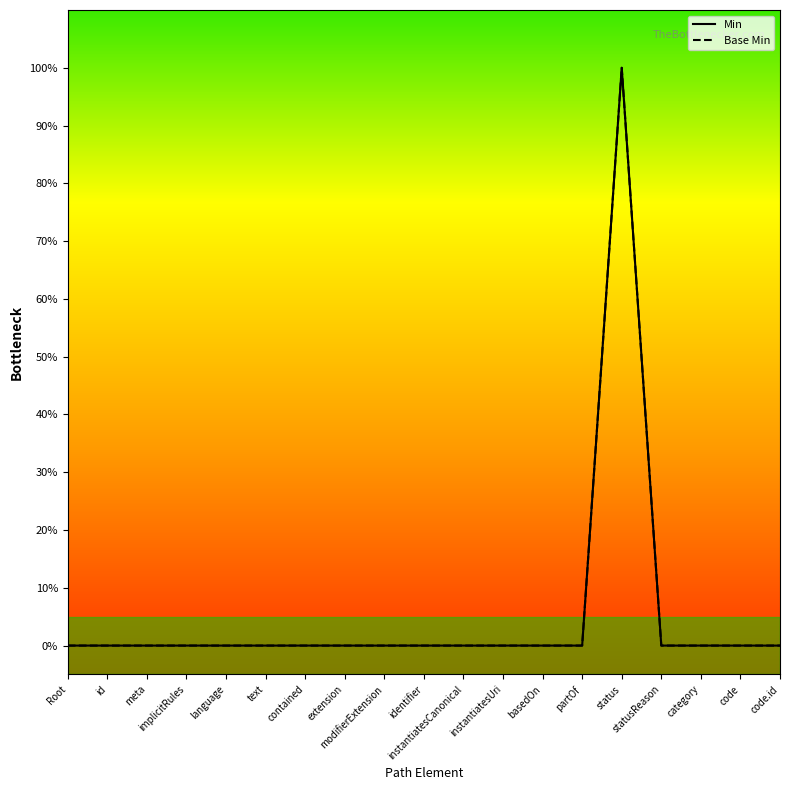

Rank the series by their maximum value, from lowest to highest.

Min, Base Min